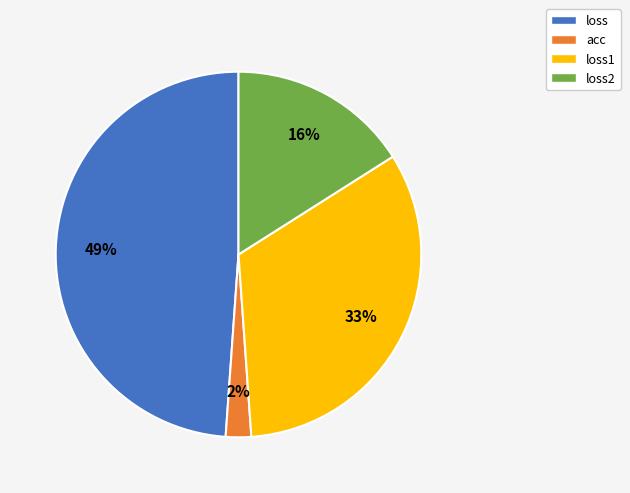

The loss1 slice represents 43% of the pie. True or false?

False